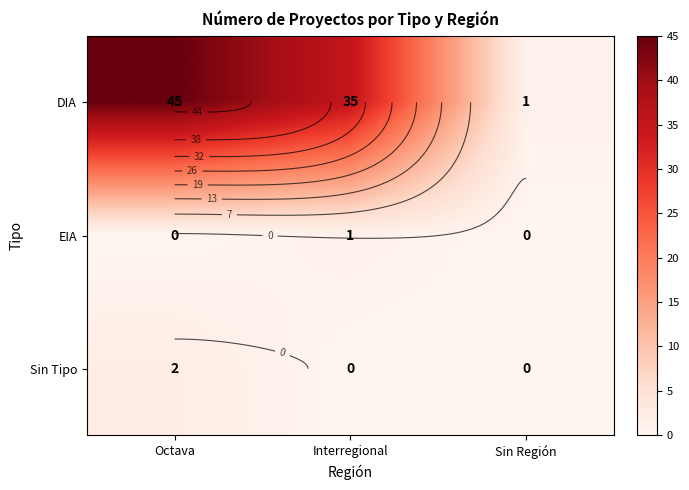

Is it true that DIA equals 45 at Octava?

True